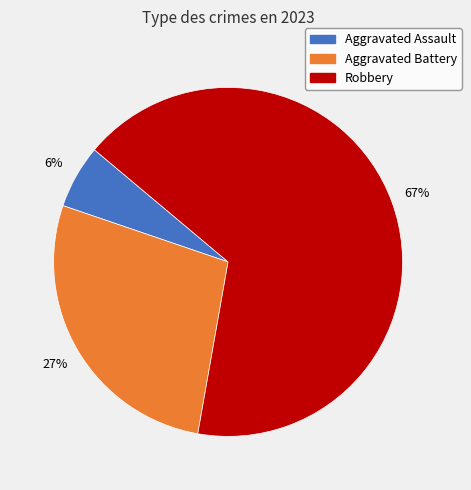

Is Robbery the majority of the pie?

Yes